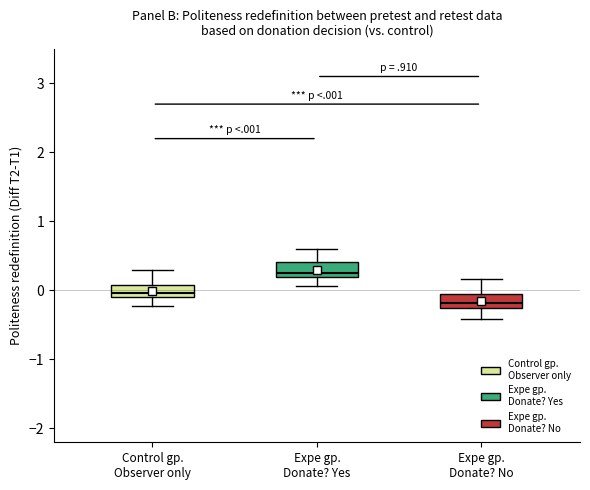

Reading left to right, transcribe this box plot: for each box, give where its median line is, the range the box spans, and where its two whiskers end, as read against the y-axis. The values are not printed on the chart, so give them approximately, as read against the axis.

Control gp. Observer only: median 0.0, box -0.1 to 0.1, whiskers -0.2 to 0.3
Expe gp. Donate? Yes: median 0.3, box 0.2 to 0.4, whiskers 0.1 to 0.6
Expe gp. Donate? No: median -0.2 (just above the box's lower edge), box -0.2 to -0.1, whiskers -0.4 to 0.2